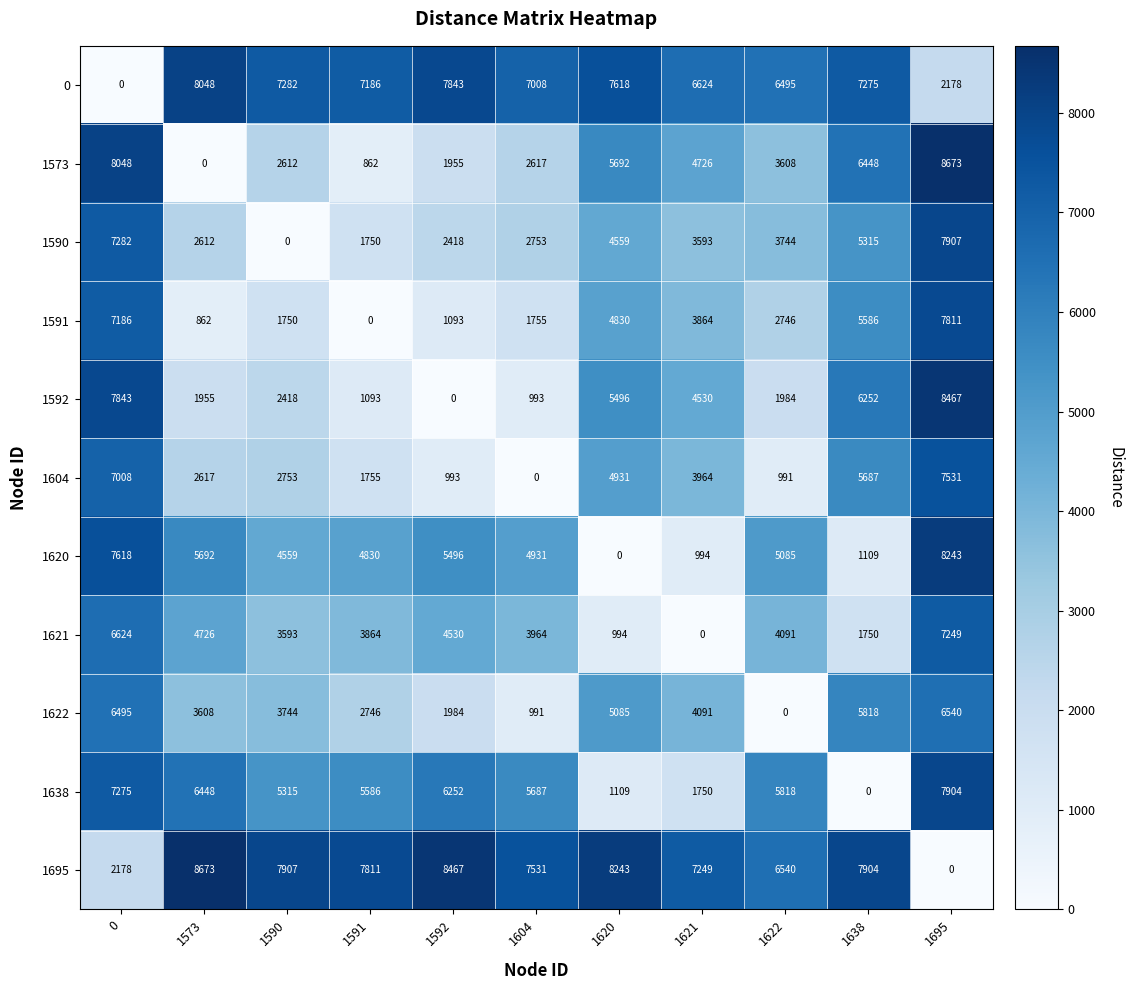

At how many categories does at least one series exceed 3422?

11